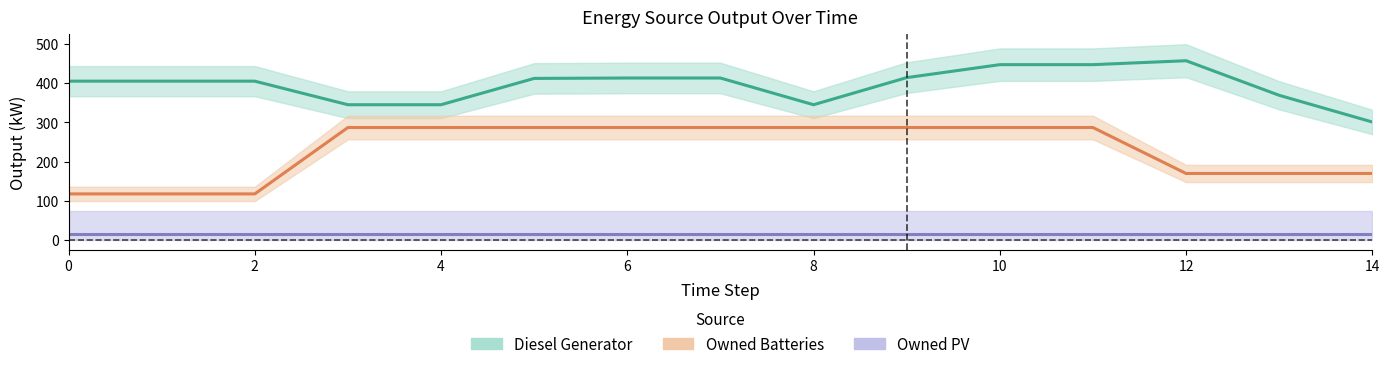

Which series has the largest total across all categories?

Diesel Generator